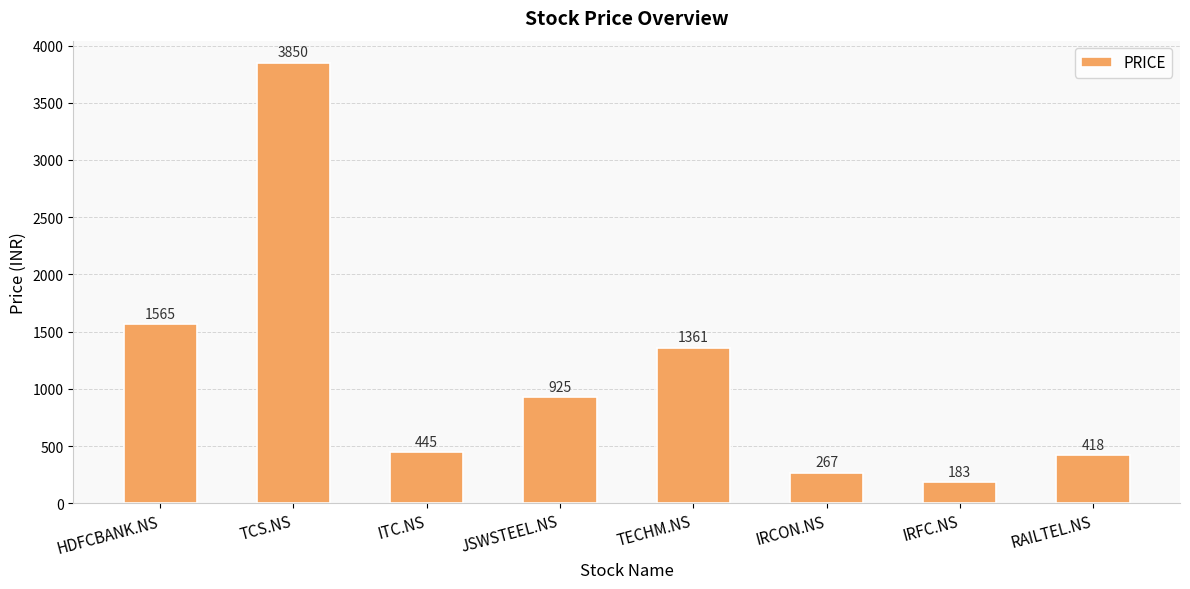

What is the minimum value shown in the chart?

183